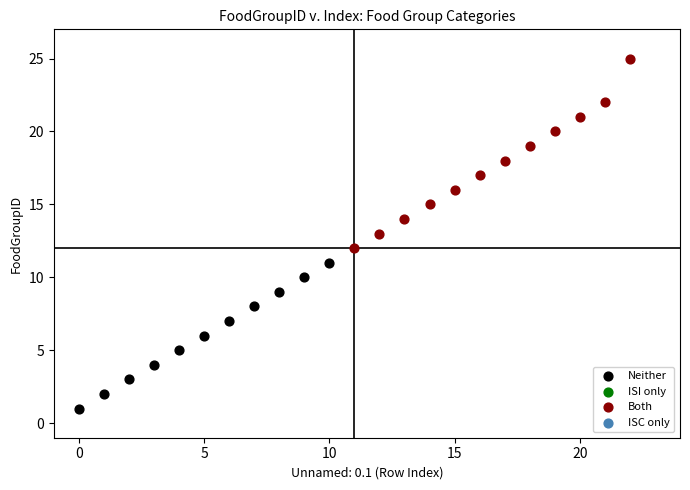

Which series contains the highest Y value?

Both